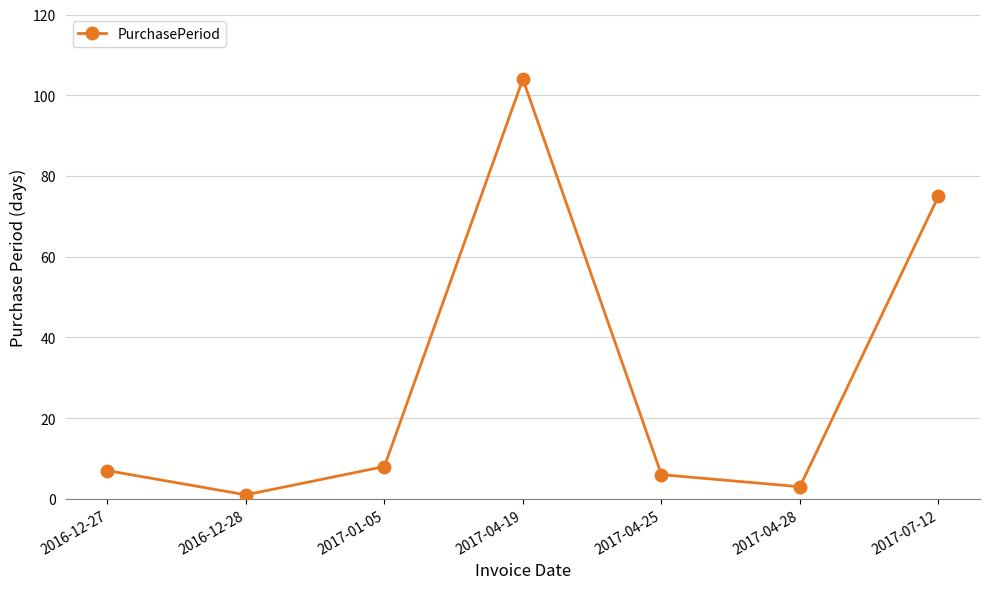

Reading left to right, transcribe all the data shown in this chart.

2016-12-27=7	2016-12-28=1	2017-01-05=8	2017-04-19=104	2017-04-25=6	2017-04-28=3	2017-07-12=75